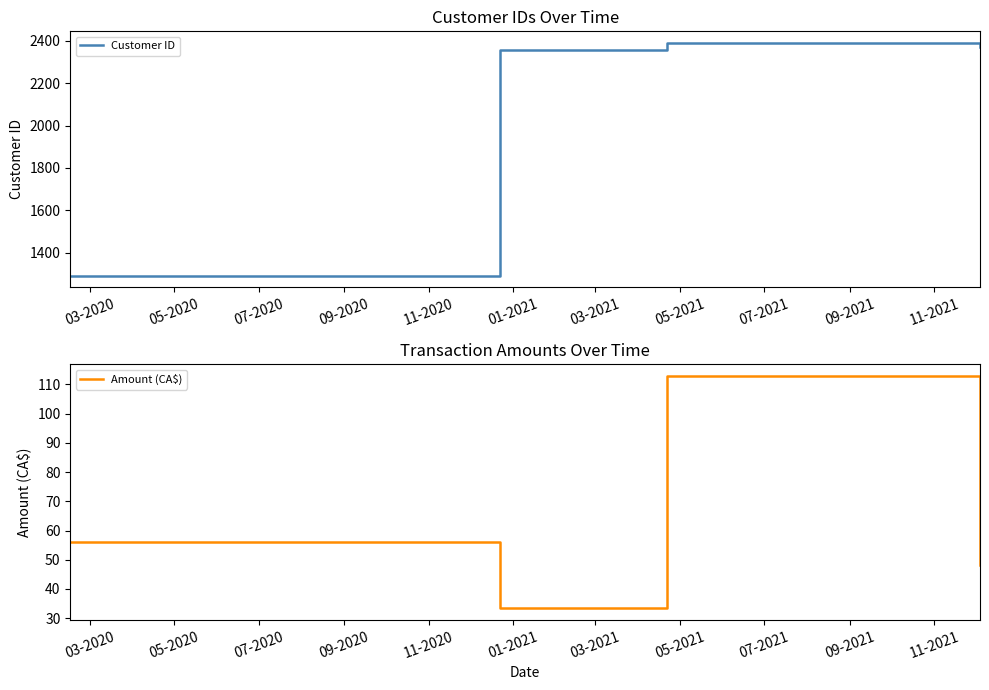

Does the chart display data point markers on the line(s)?

No